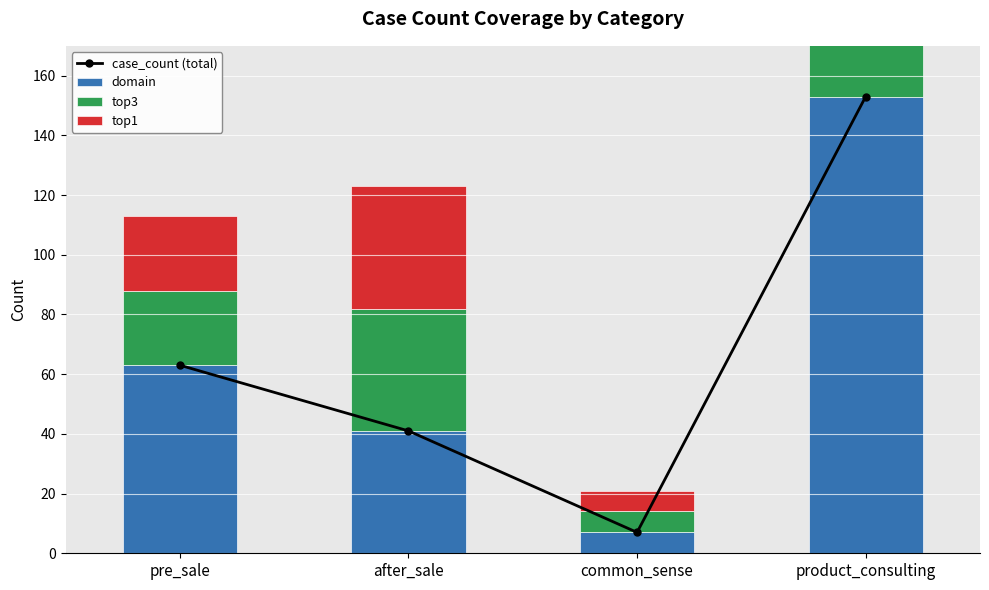

What is the average value of the case_count (total) series?

66